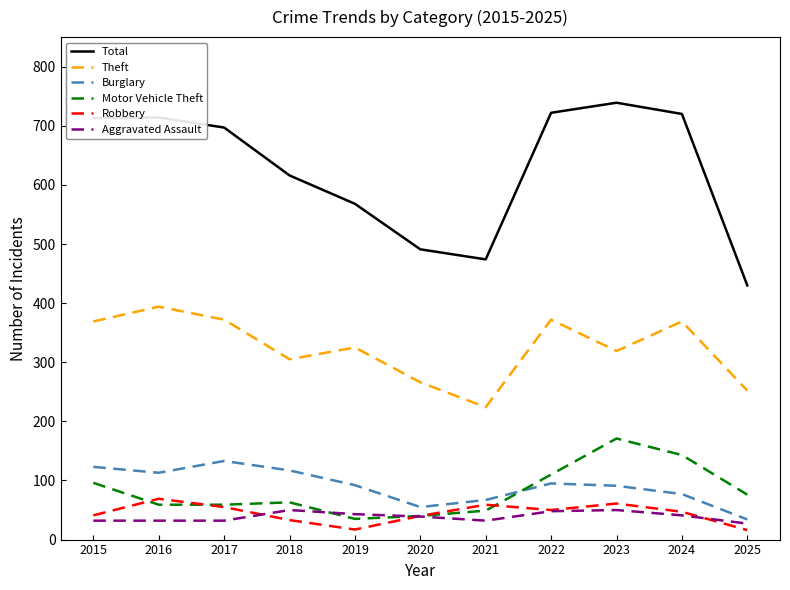

Does the chart have visible grid lines?

No